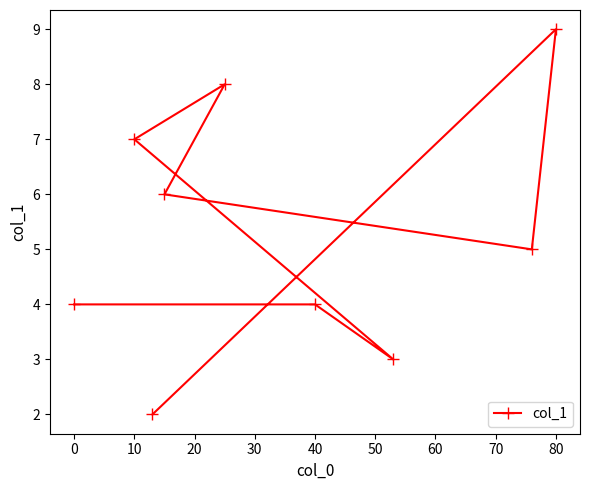

What is the difference between the values at 10 and 0?

3.0